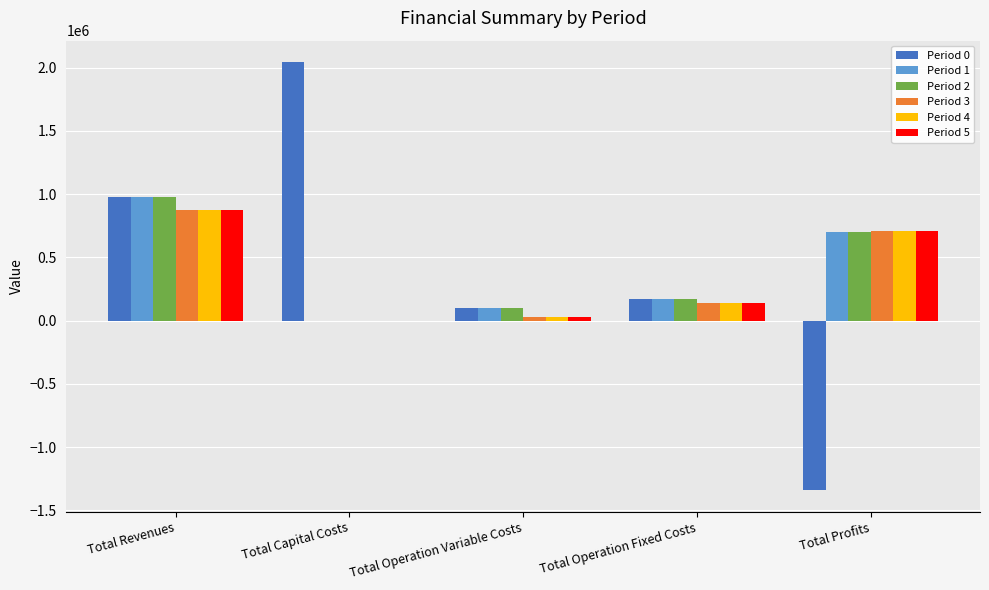

At which category is the sum across all series the highest?

Total Revenues